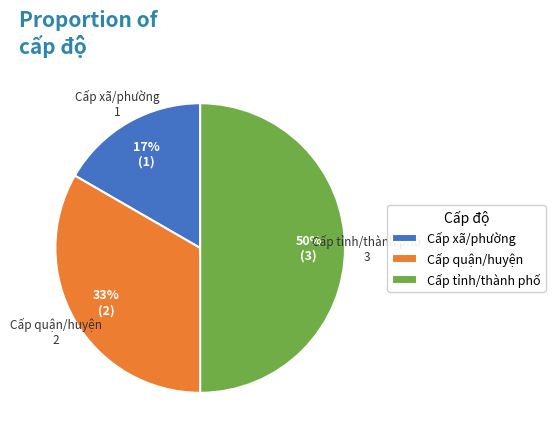

To the nearest percent, what is the difference between the Cấp tỉnh/thành phố and Cấp quận/huyện slice percentages?

17%